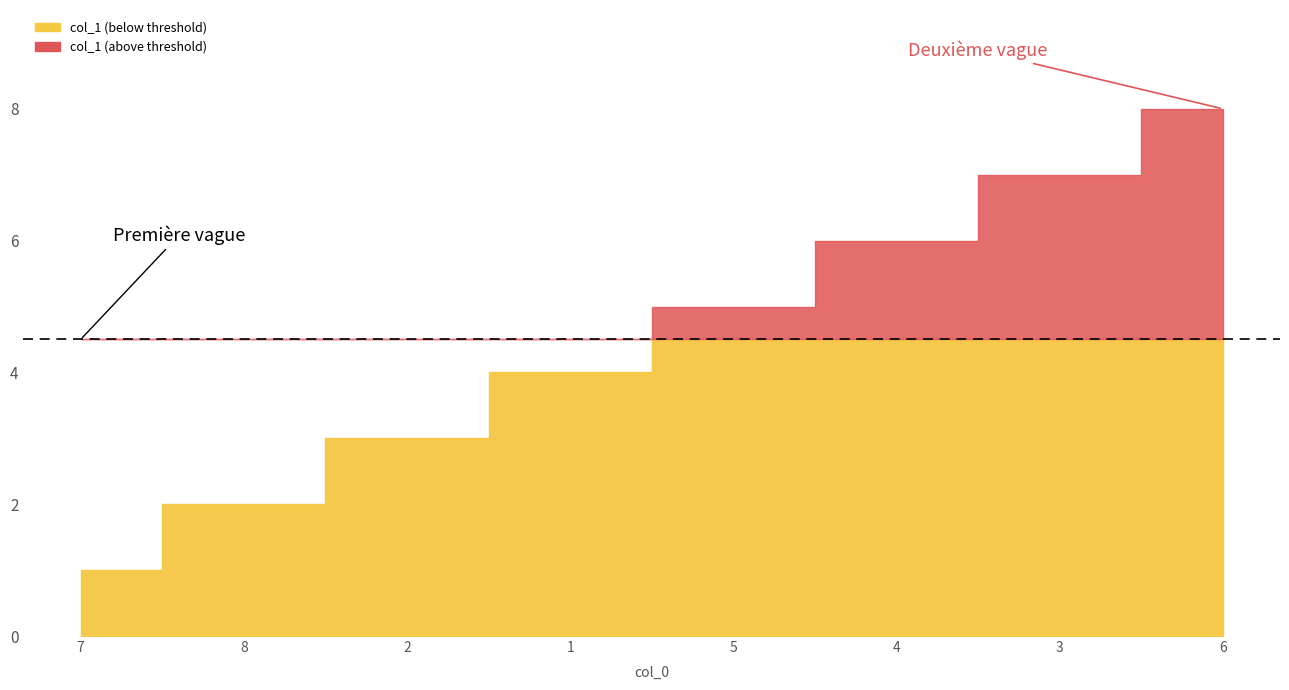

True or false: the data has more than 0 interior local peaks.

False